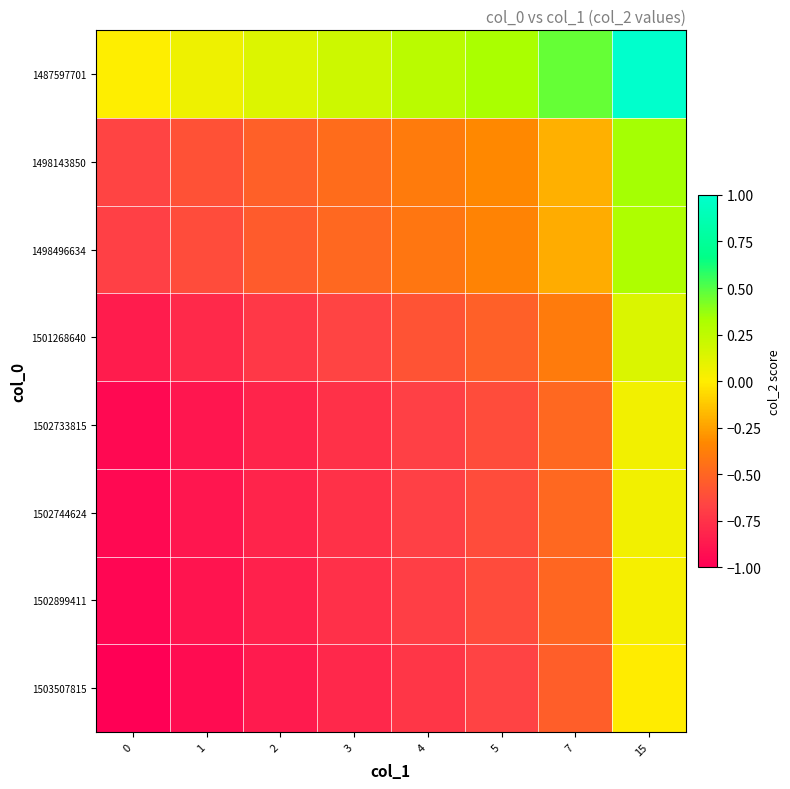

How many distinct data groups are displayed?

8